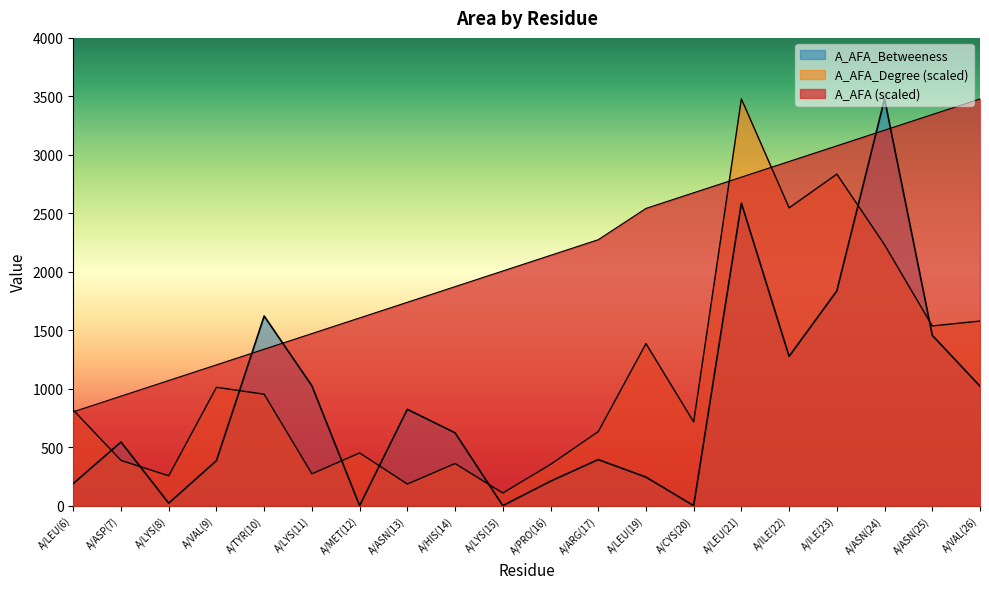

How many values in the A_AFA series are below 2140?

10